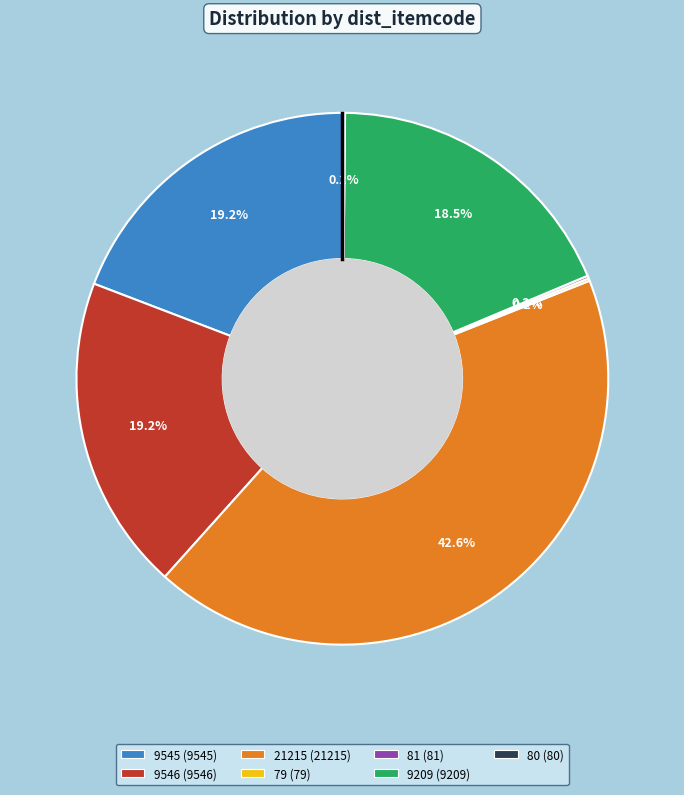

Which category has the biggest portion of the pie?

21215